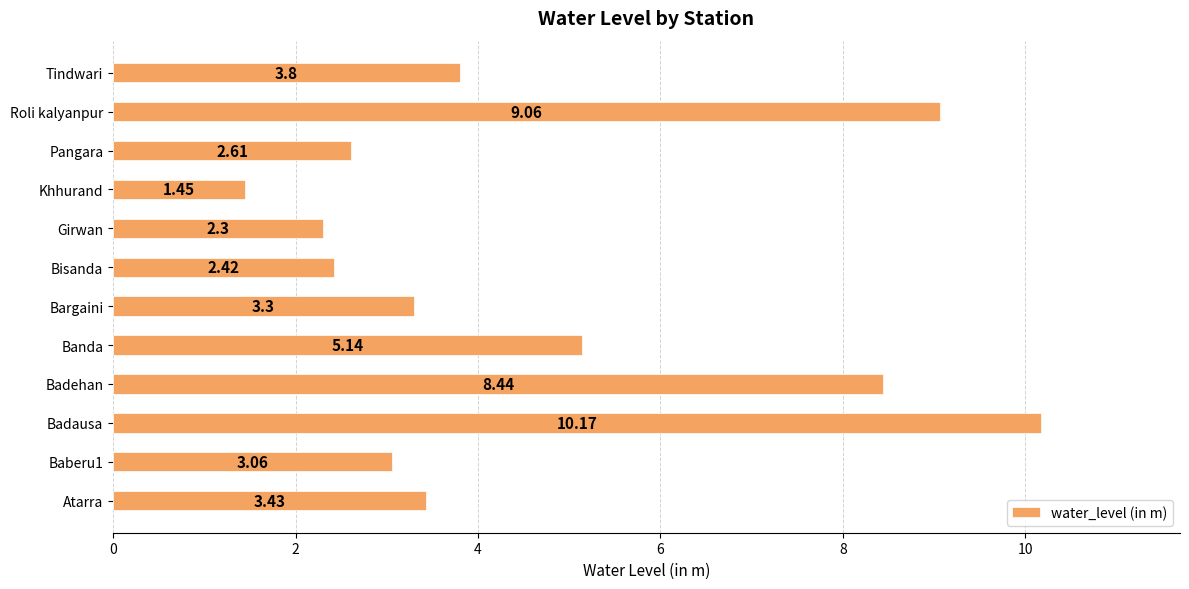

Does the chart contain any negative values?

No